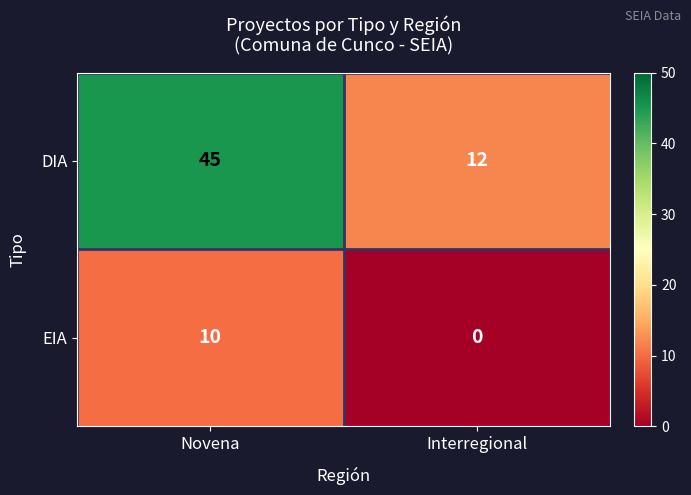

What is the difference between the highest and lowest values at Interregional?

12